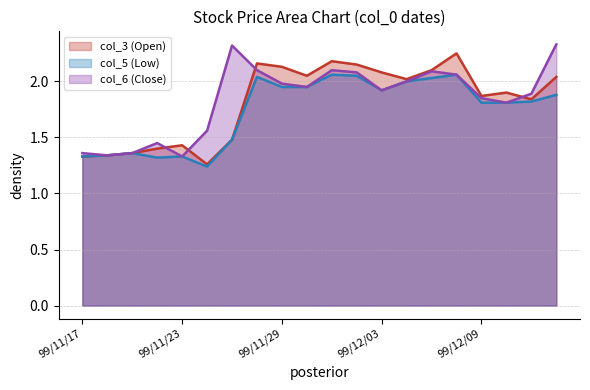

What are all the series names shown in the legend?

col_3 (Open), col_5 (Low), col_6 (Close)